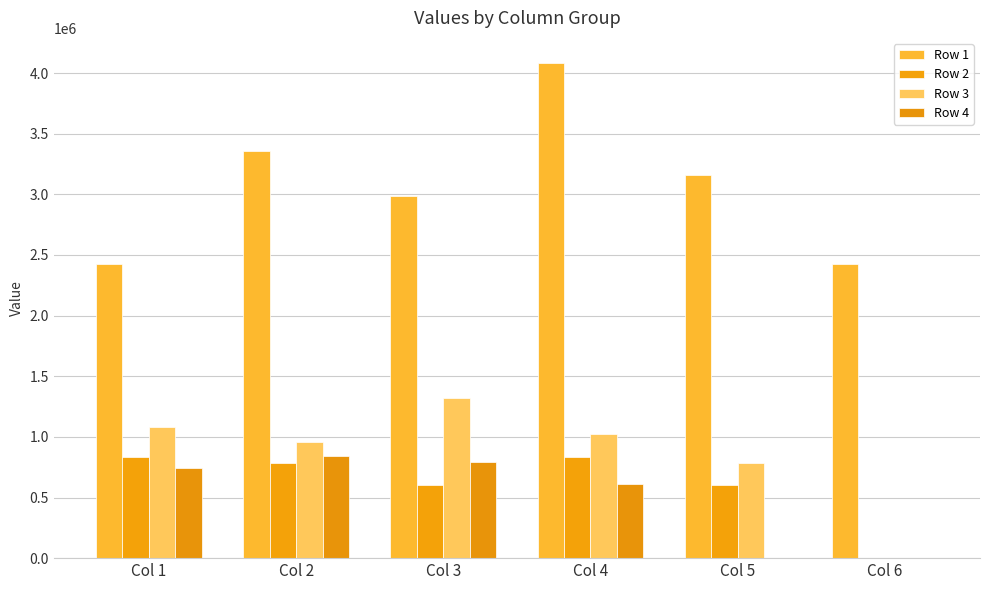

Are the bars horizontal?

No